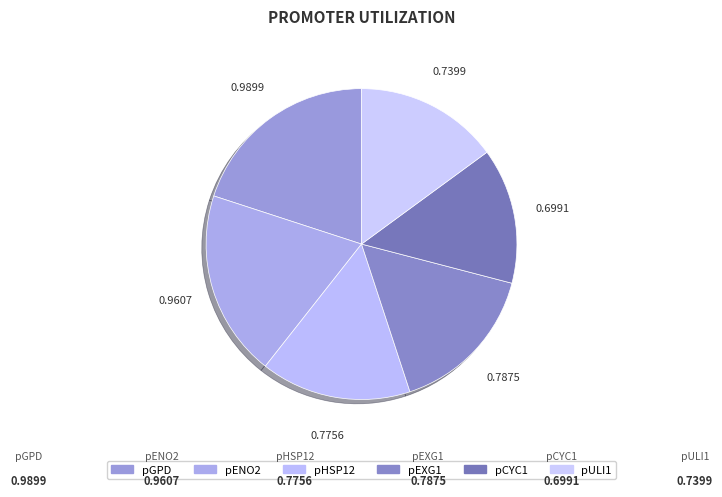

Count the number of slices in the pie.

6